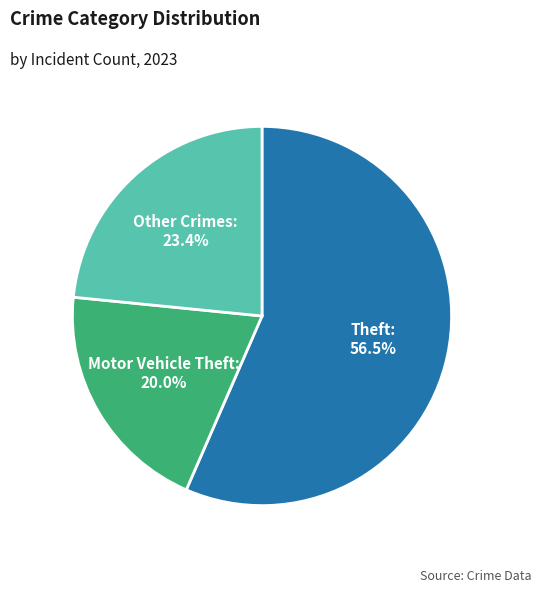

Does any single category account for the majority?

Yes